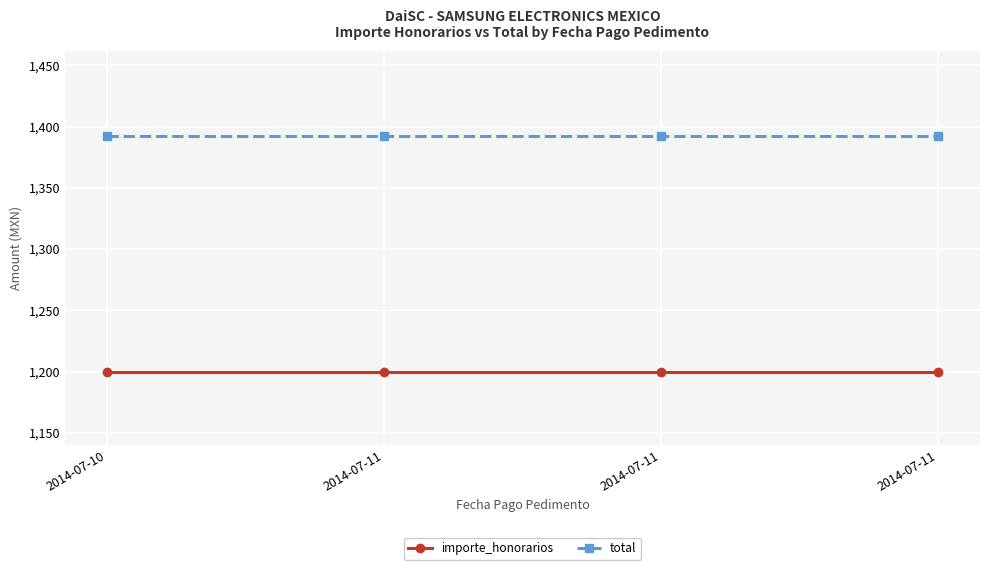

Reading left to right, what are all the values shown in this chart?

importe_honorarios: 1200	1200	1200	1200
total: 1392	1392	1392	1392